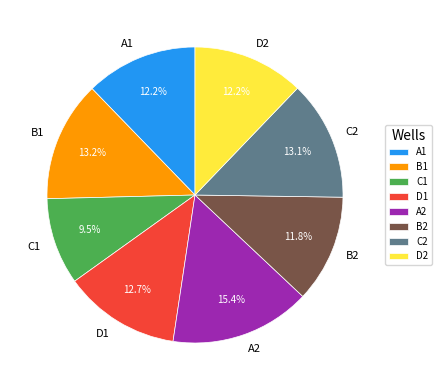

Is there any slice that represents more than half of the pie?

No